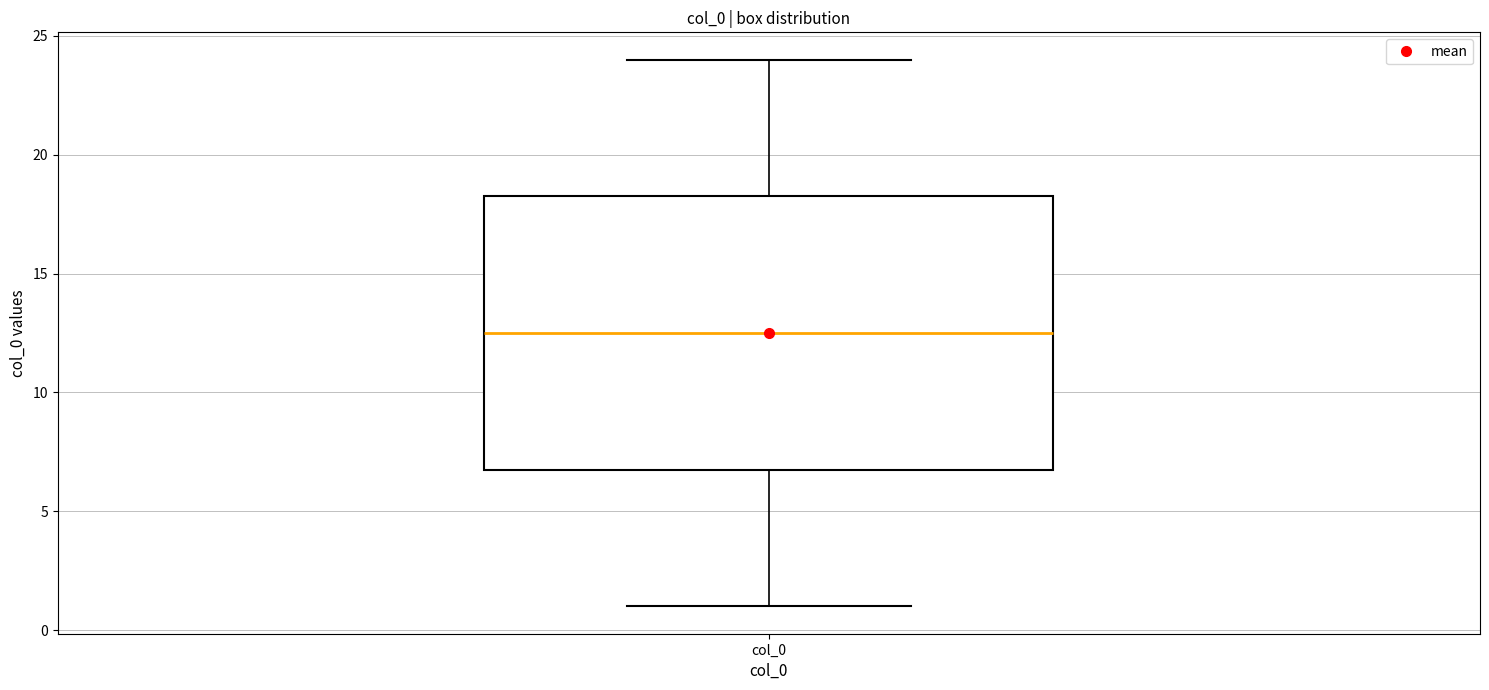

Where does the median line of the box for col_0 sit on the y-axis? The values are not printed on the chart, so give them approximately, as read against the axis.

12.5